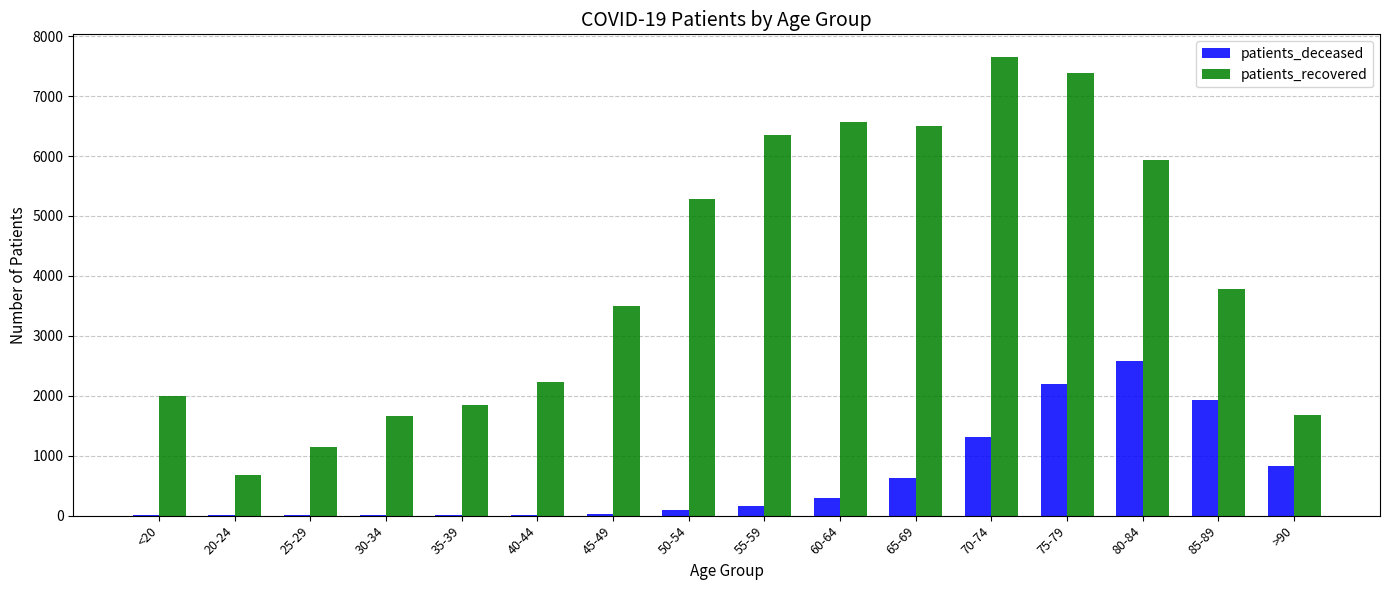

Which series has the largest total across all categories?

patients_recovered